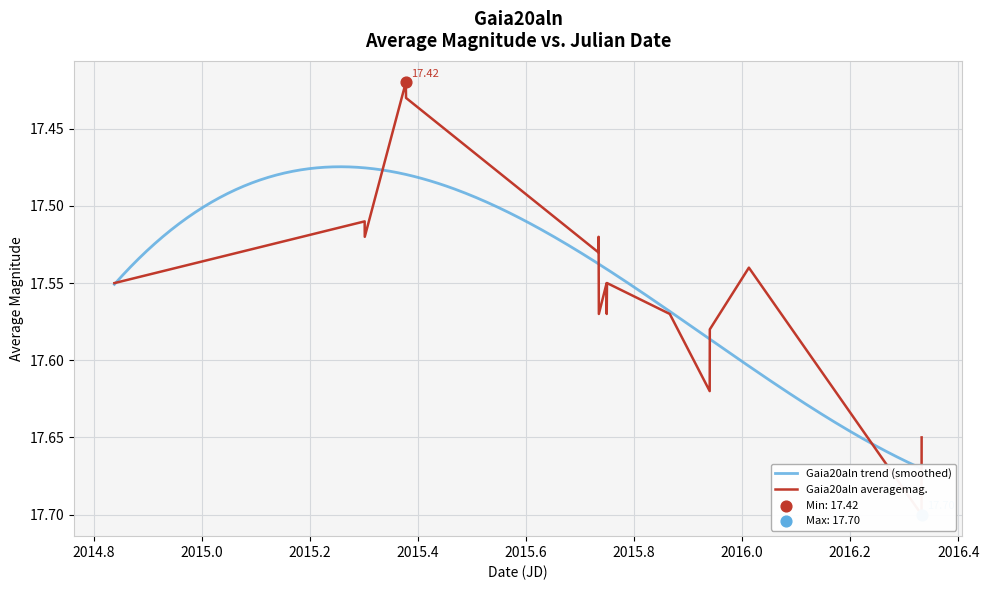

What is the ratio of the value at 2015-12-10 to the value at 2015-09-26?

1.0